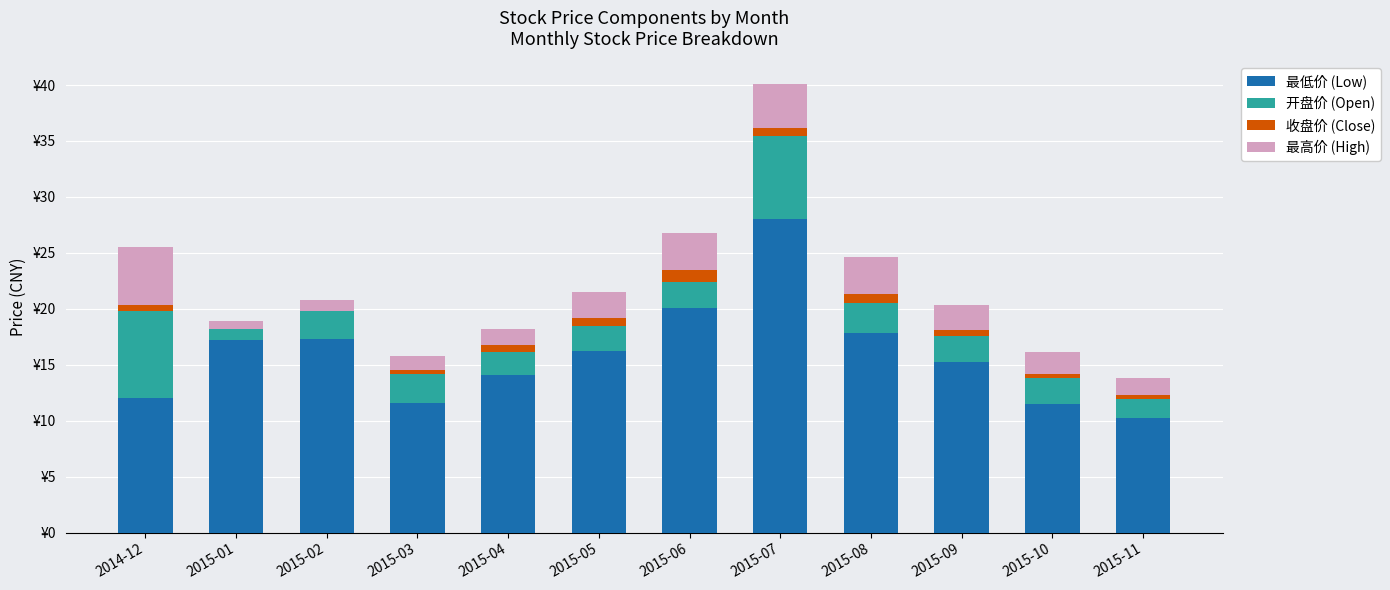

The value of 最高价 (High) at 2014-12 is 6.8. True or false?

False